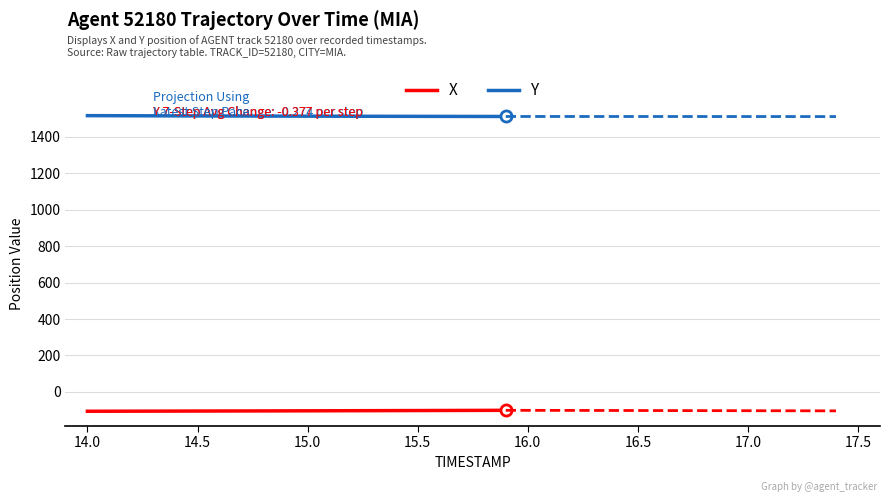

What is the maximum value for X?

-100.7